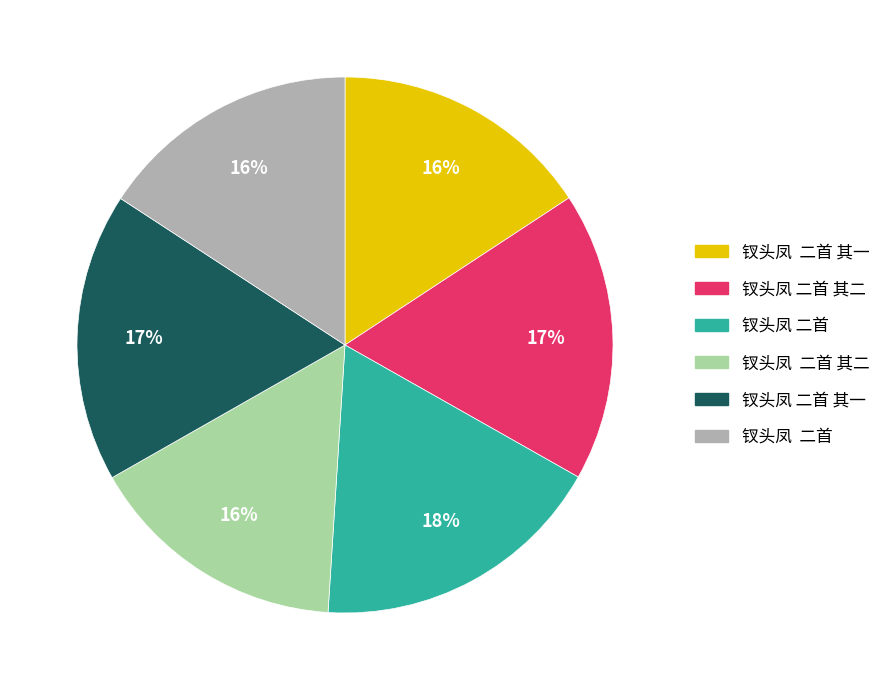

How many segments does this pie chart have?

6